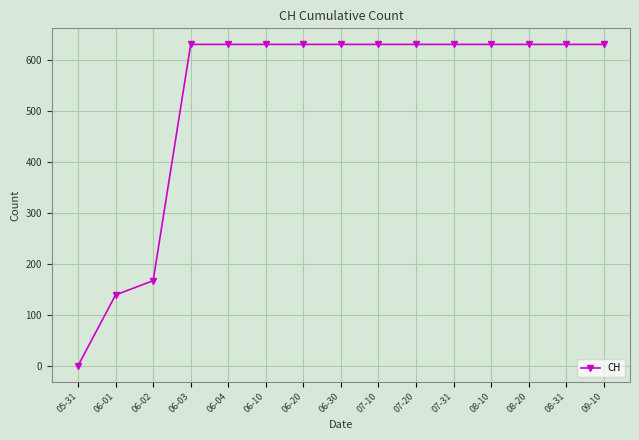

Reading left to right, extract all data points from this chart.

0	139	167	631	631	631	631	631	631	631	631	631	631	631	631